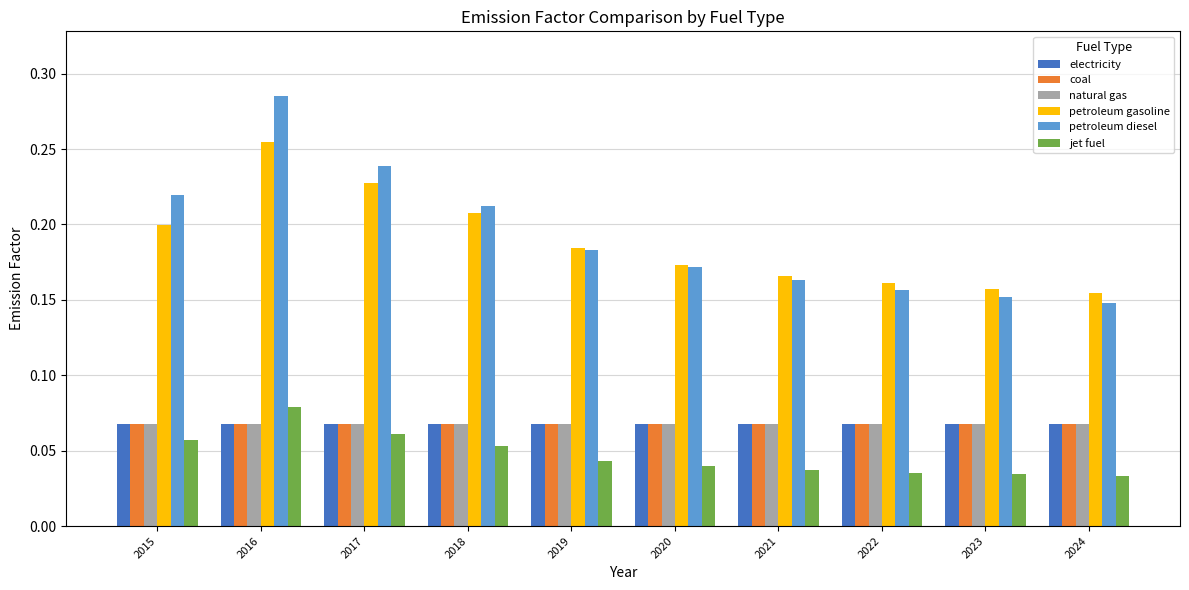

Where is petroleum diesel nearest to the value 0?

2024